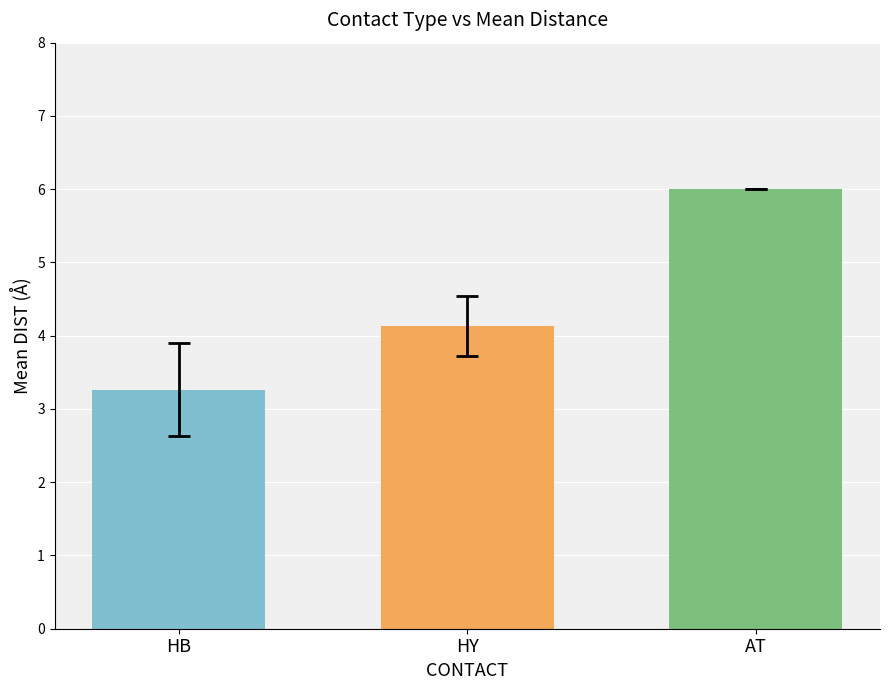

How many bars are there in total?

3